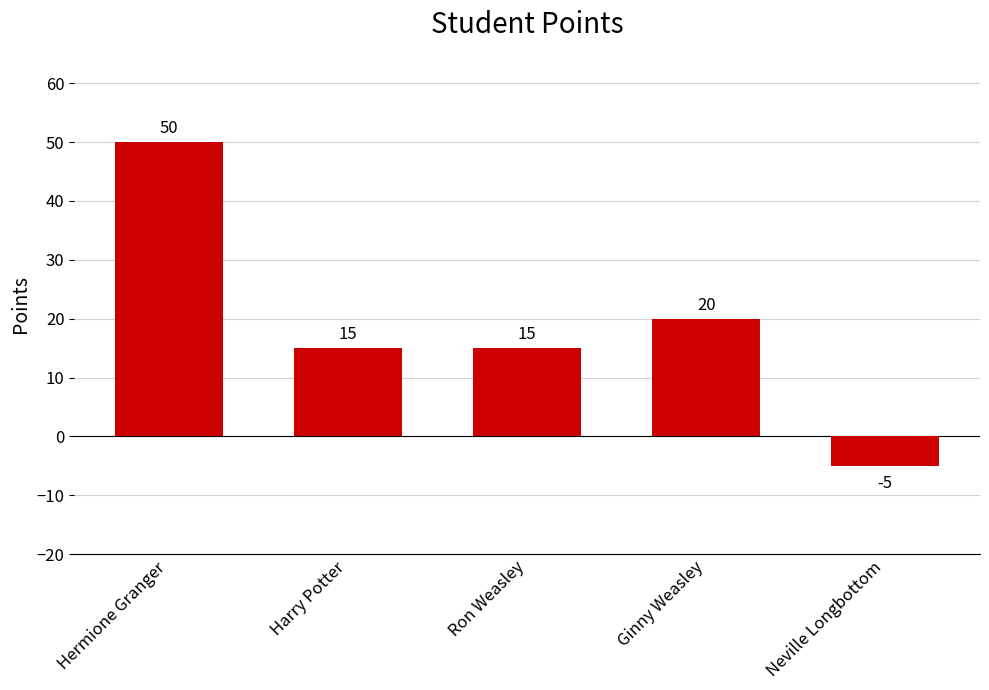

Where is the data nearest to the value 22?

Ginny Weasley